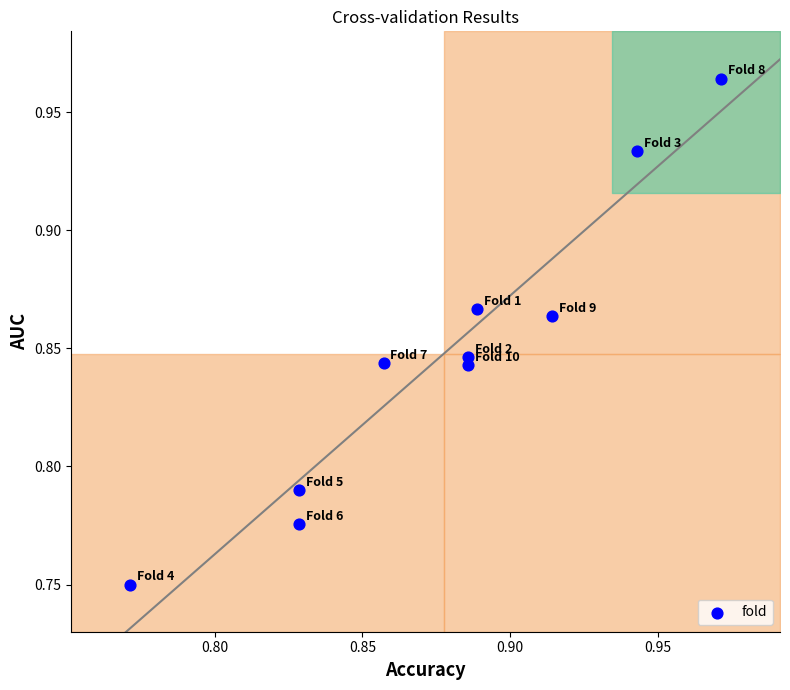

How many data points are displayed?

10